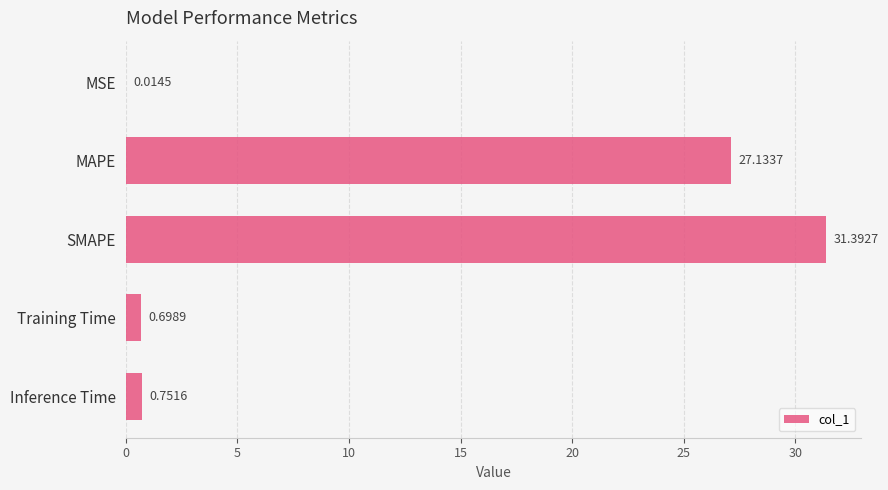

Which has a higher value, Training Time or MSE?

Training Time